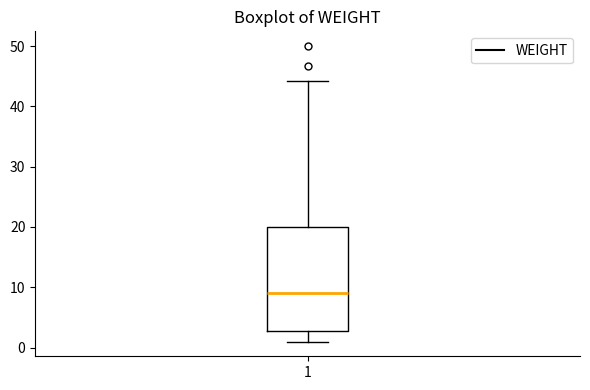

Where does the median line of the box at x = 1 sit on the y-axis? The values are not printed on the chart, so give them approximately, as read against the axis.

9